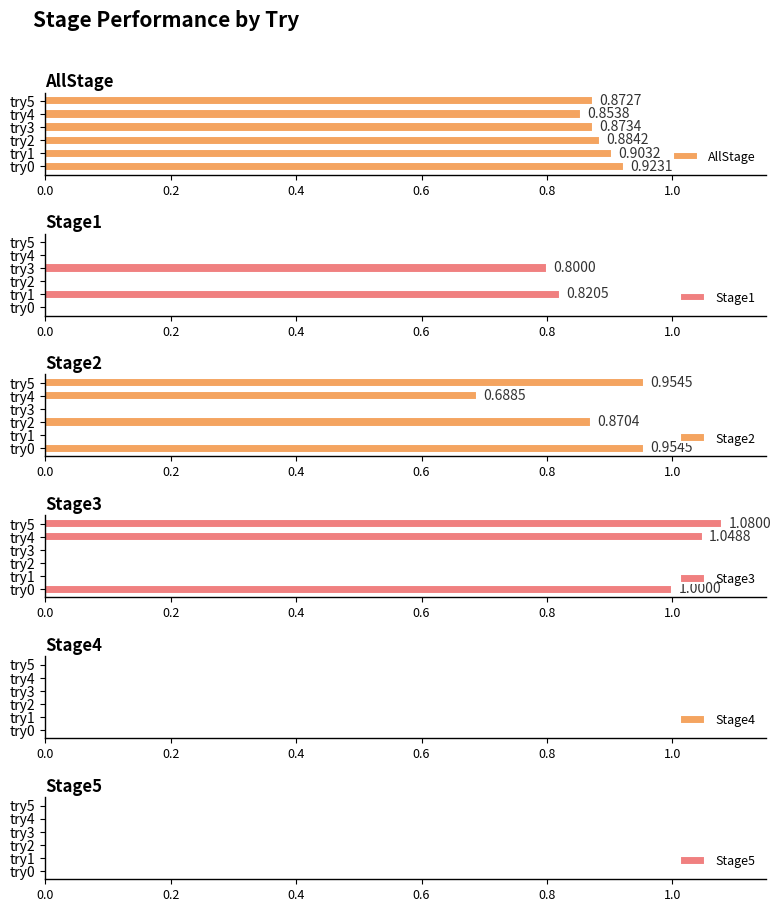

What is the sum of all AllStage values?

5.3